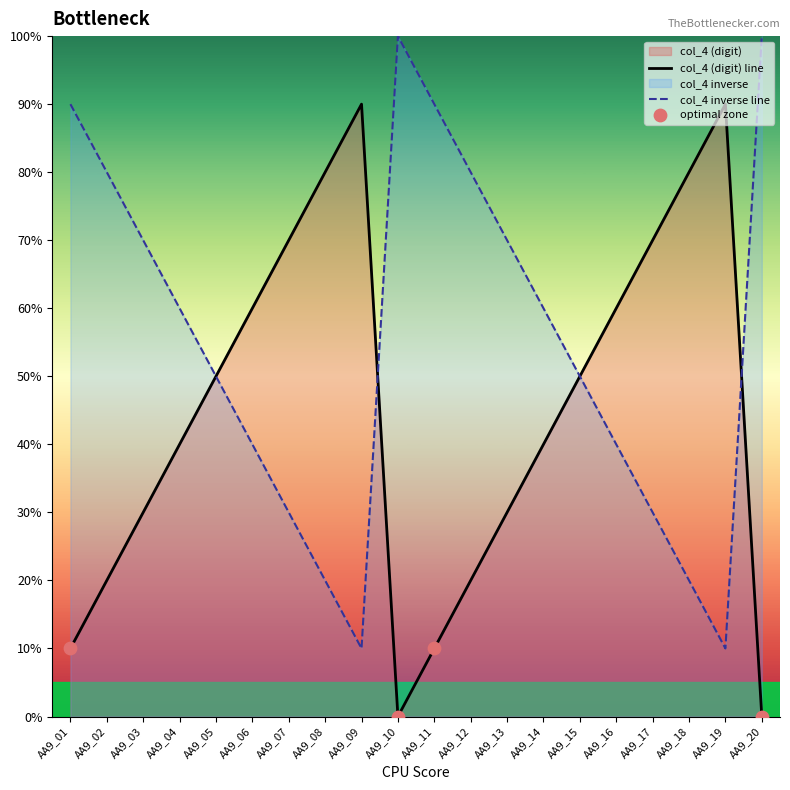

Which has a higher value, AA9_02 or AA9_14?

AA9_14